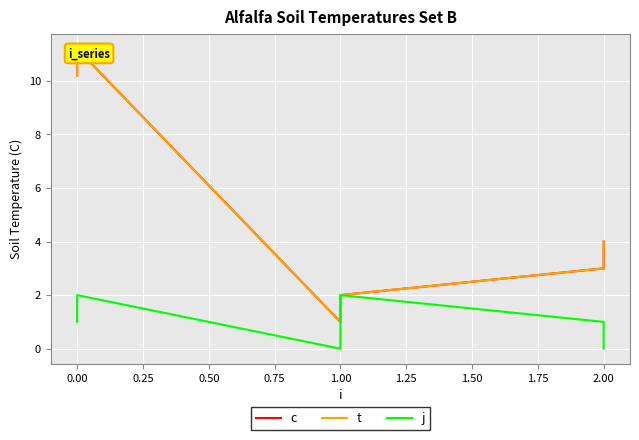

How many values in the c series exceed 4?

2